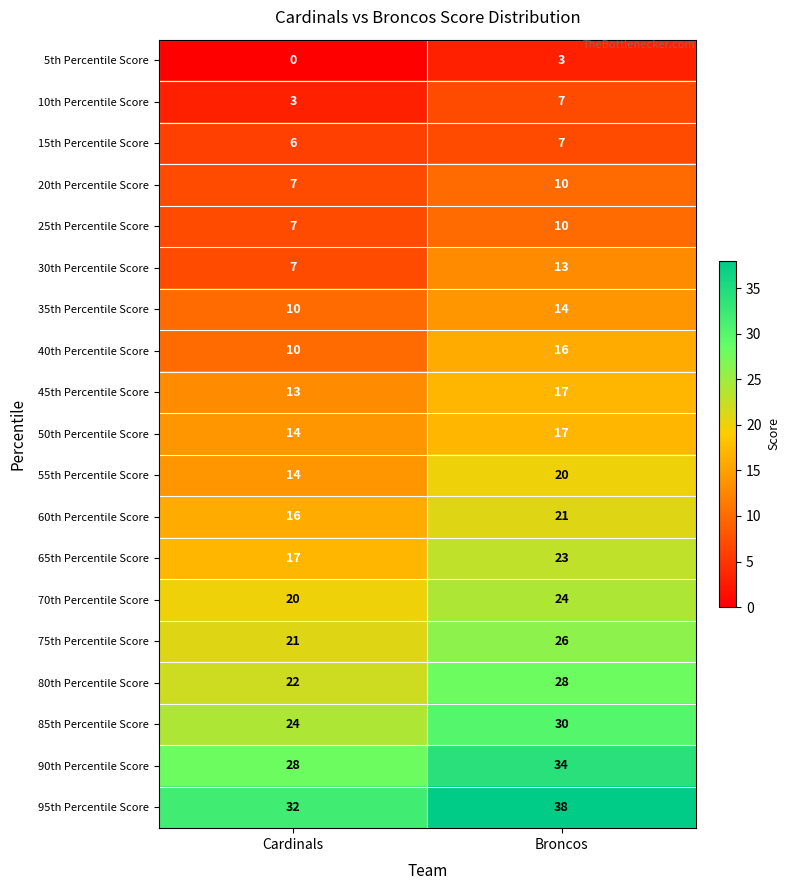

What is the difference between the 95th Percentile Score values at Broncos and Cardinals?

6